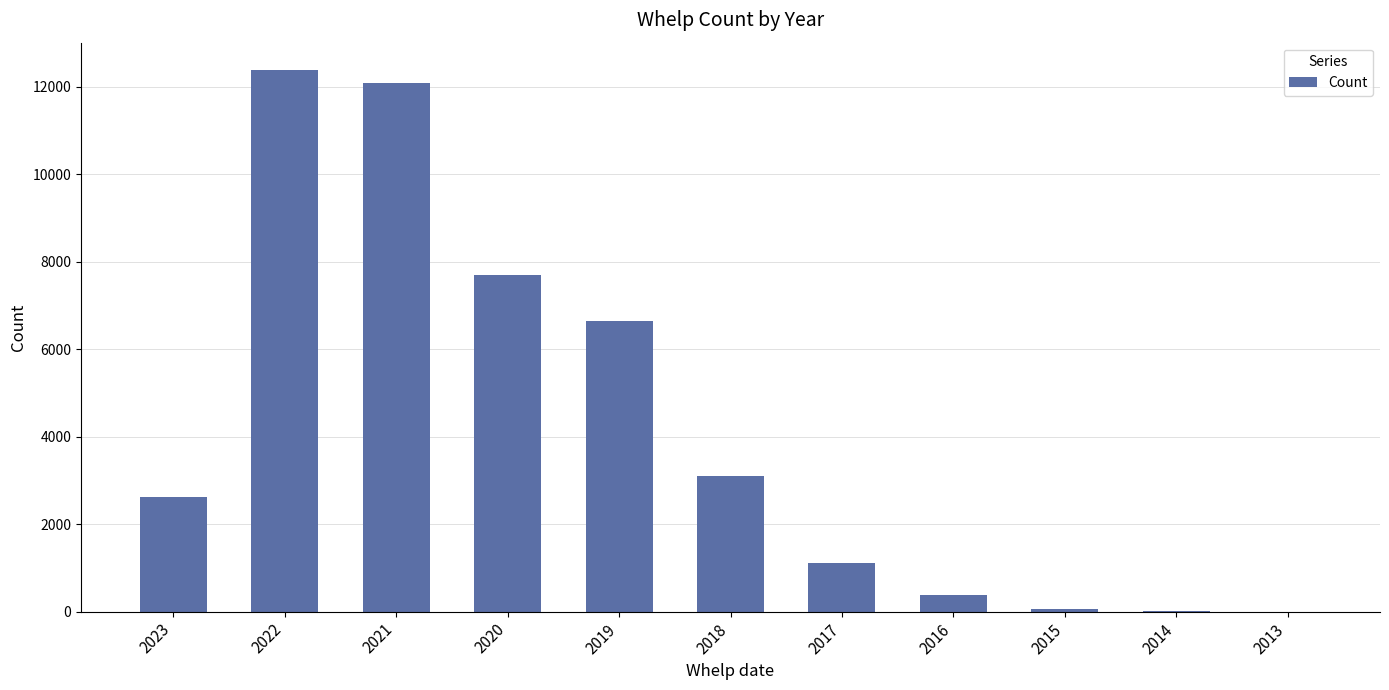

What is the sum of the values at 2016 and 2022?

12779